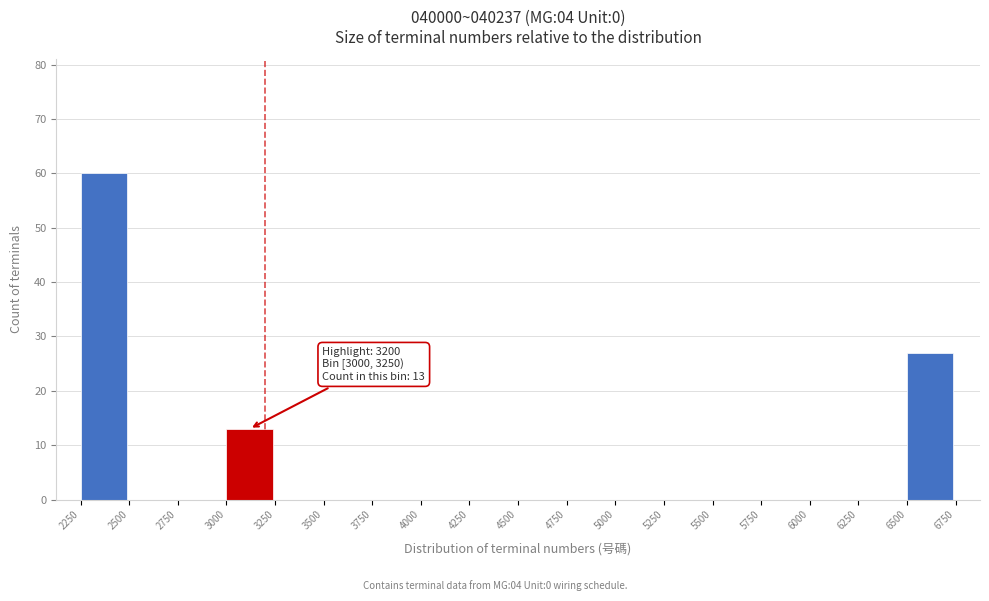

Over which range of the x-axis is the bar tallest?

2250 to 2500